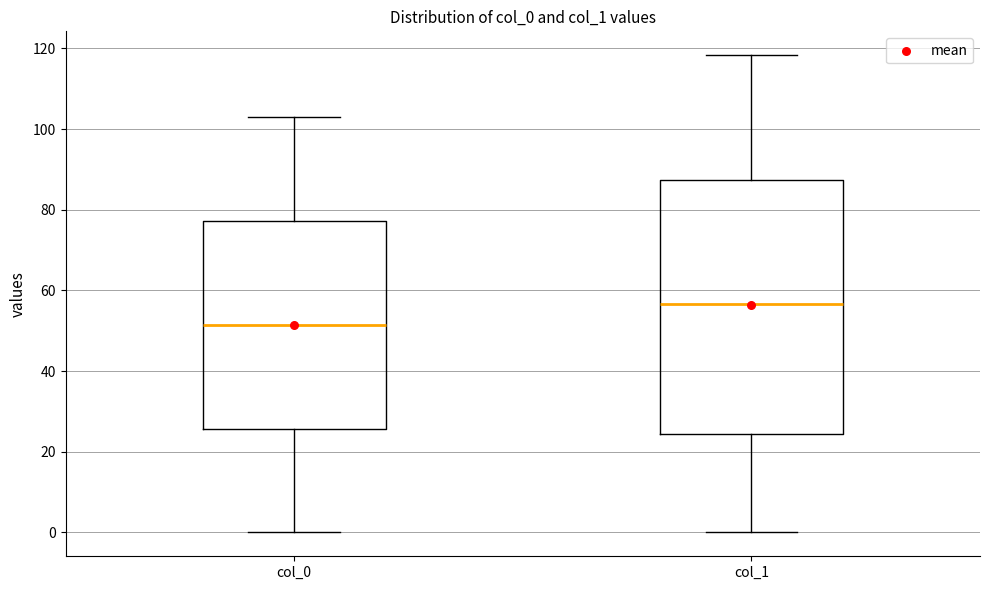

Reading left to right, read every box against the y-axis: the position of its median line, the range the box covers, and the ends of its whiskers. The values are not printed on the chart, so give them approximately, as read against the axis.

col_0: median 52, box 26 to 78, whiskers 0 to 104
col_1: median 56, box 24 to 88, whiskers 0 to 118